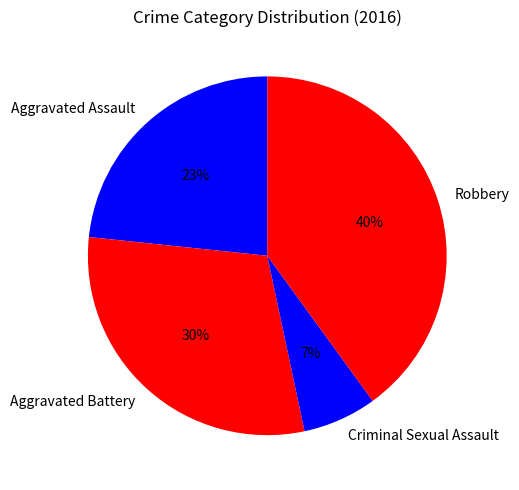

The Robbery slice represents 40% of the pie. True or false?

True